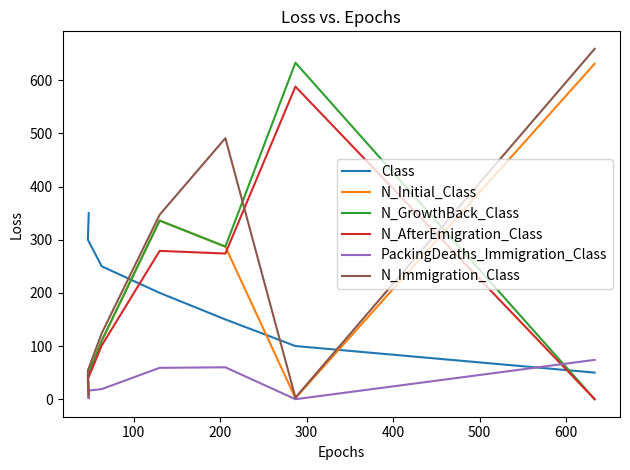

What is the value of the N_Immigration_Class point at the 4th from the left?

347